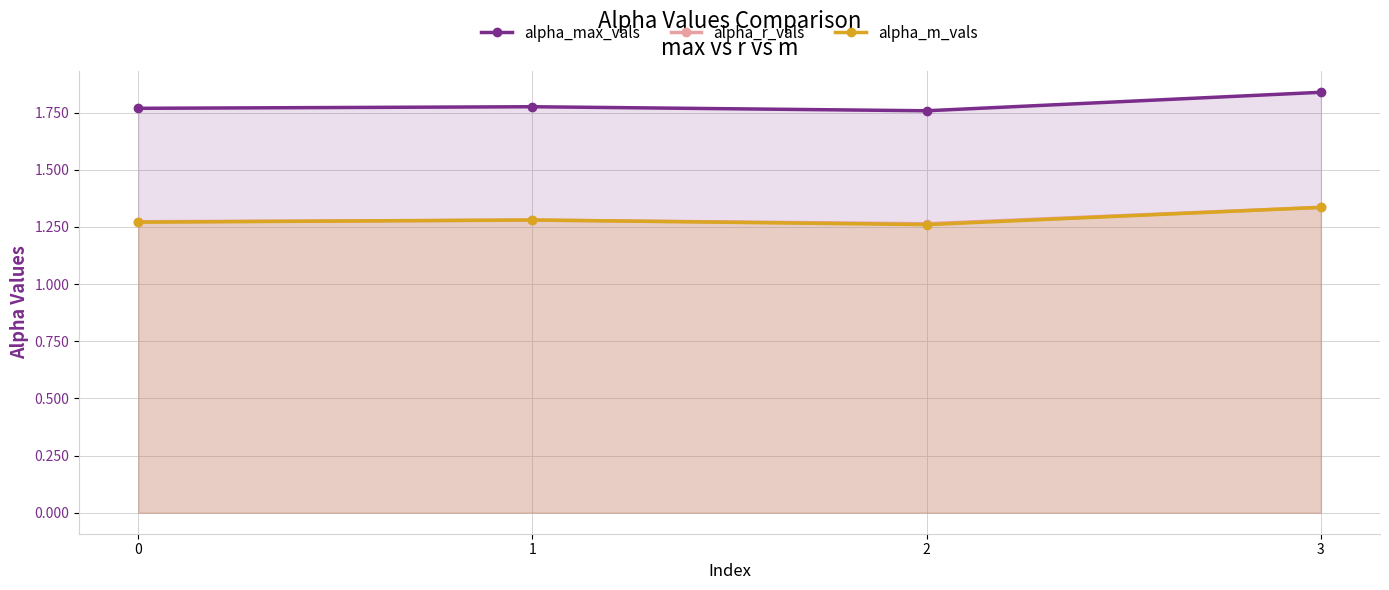

Does the chart have visible grid lines?

Yes